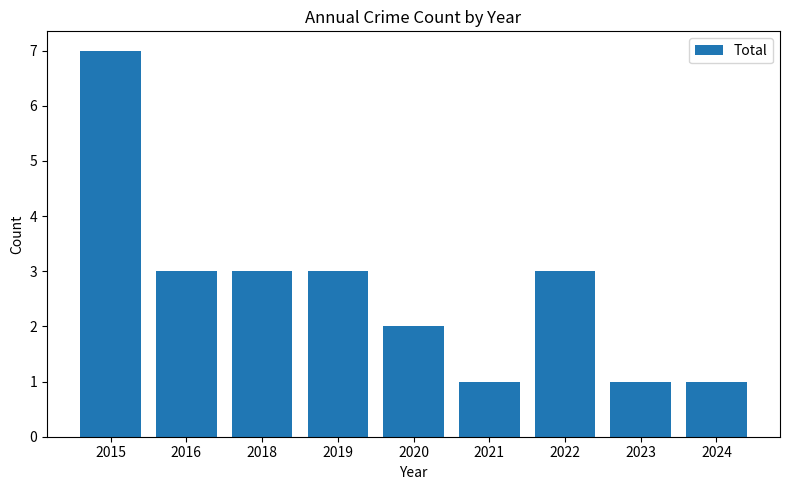

What is the difference between the maximum and minimum values?

6